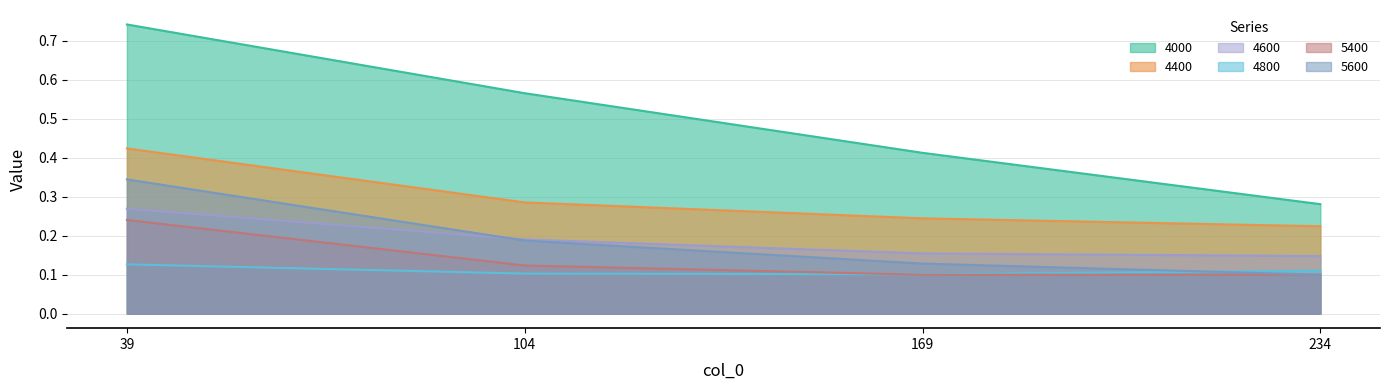

What is the difference between the maximum and second lowest values in the 4600 series?

0.1